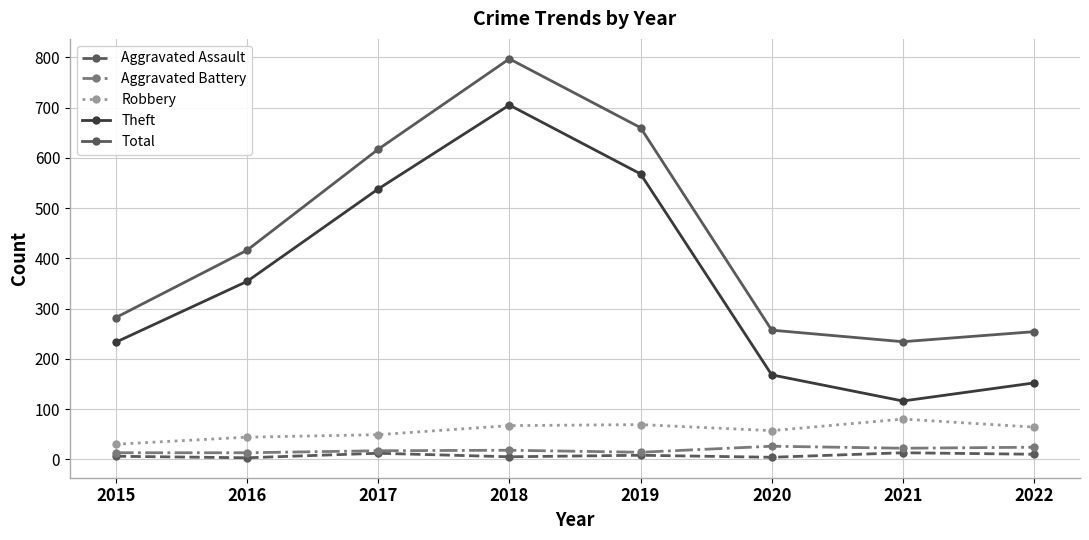

Which series has the largest range (max minus min)?

Theft